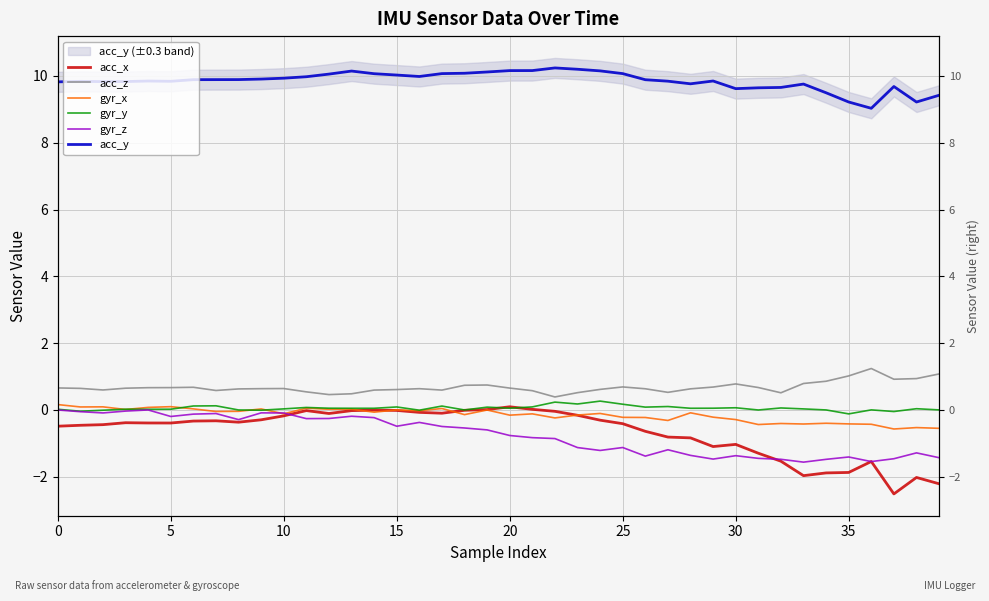

True or false: gyr_z and acc_z cross at least once.

False